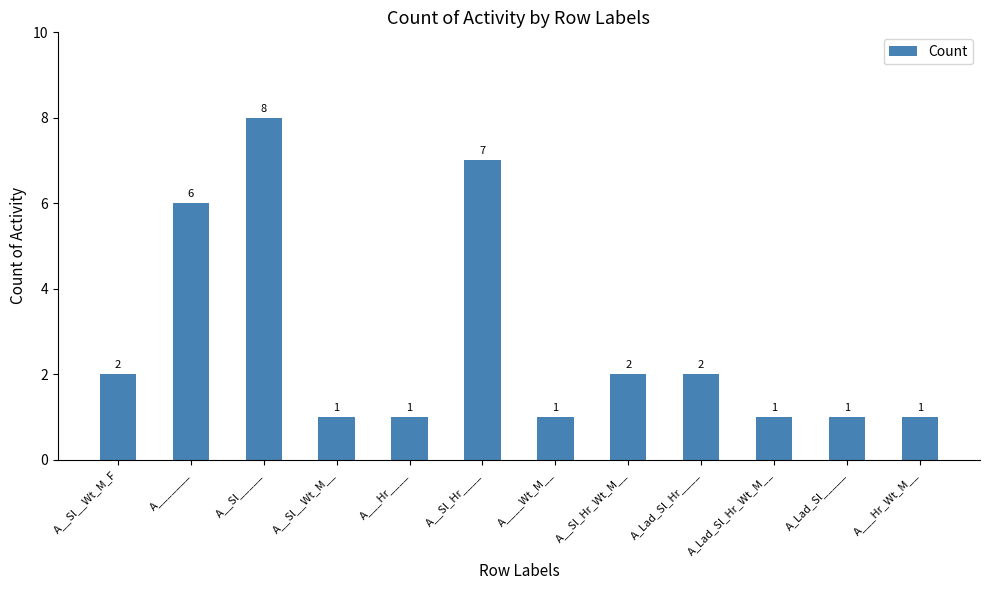

Reading right to left, transcribe all the data shown in this chart.

1	1	1	2	2	1	7	1	1	8	6	2